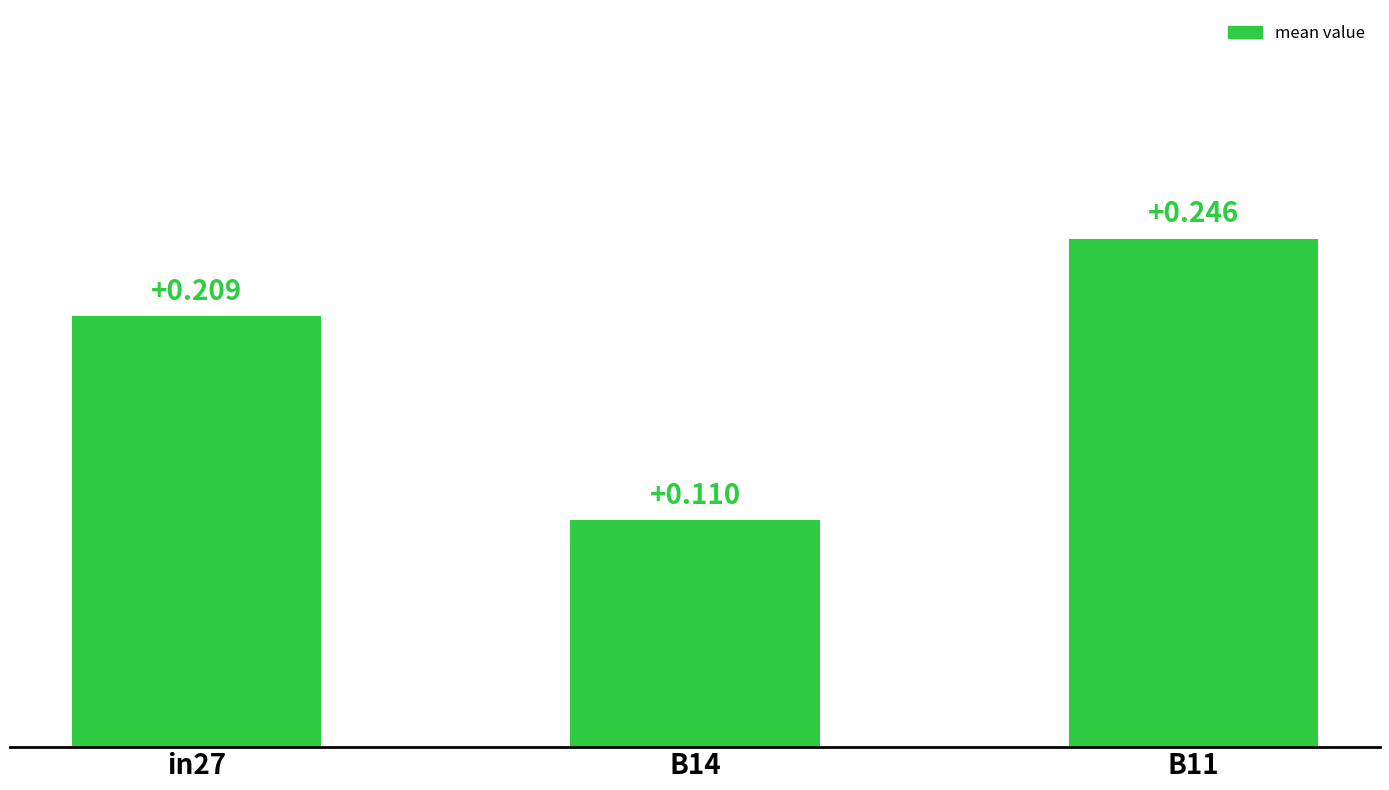

How many values are between 0 and 1?

3